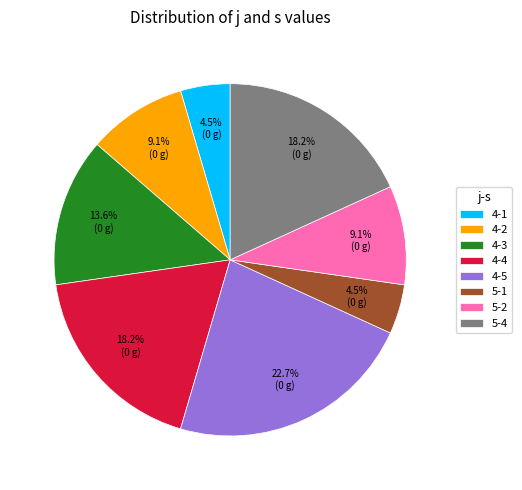

What portion of the pie excludes 5-4?

81.8%